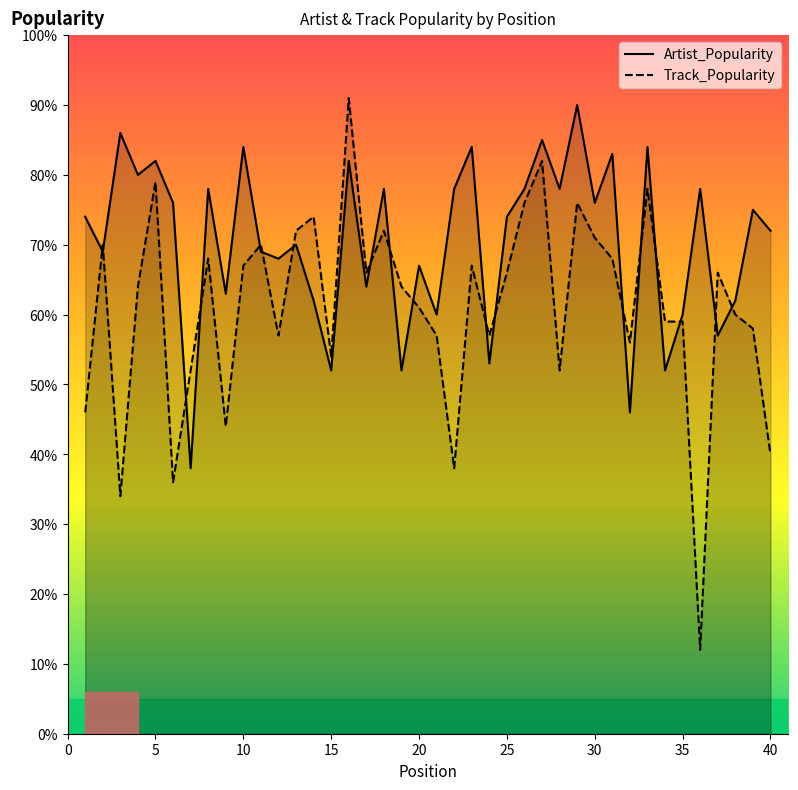

Which has a higher value, 16 or 24?

16